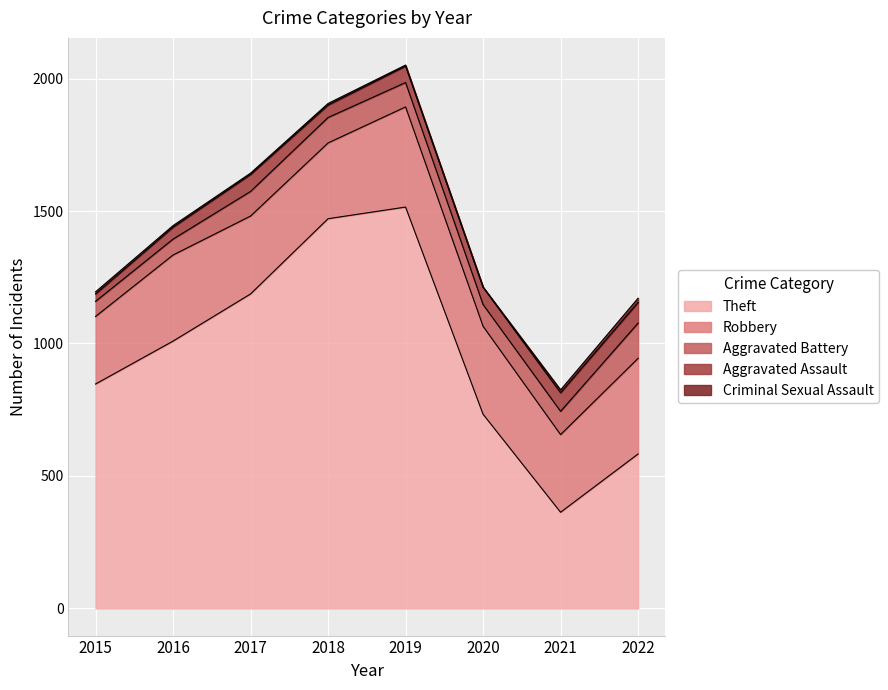

List the series in order of their peak value, highest first.

Theft, Robbery, Aggravated Battery, Aggravated Assault, Criminal Sexual Assault